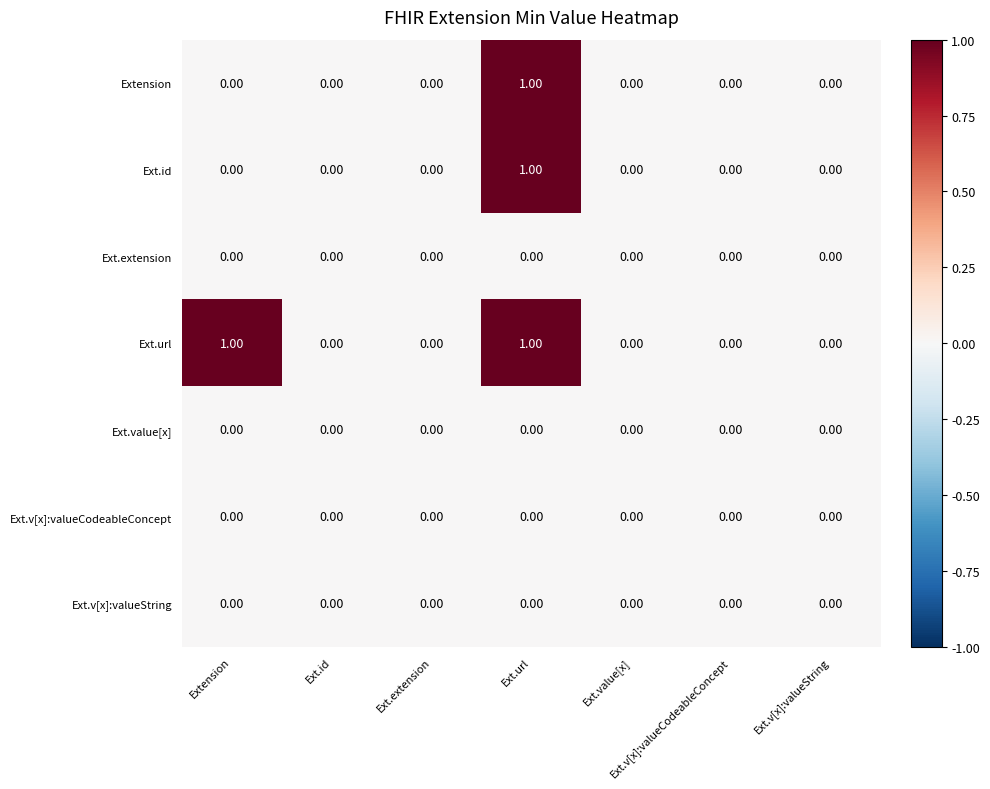

Which series changed the most between Extension and Ext.value[x]?

Ext.url